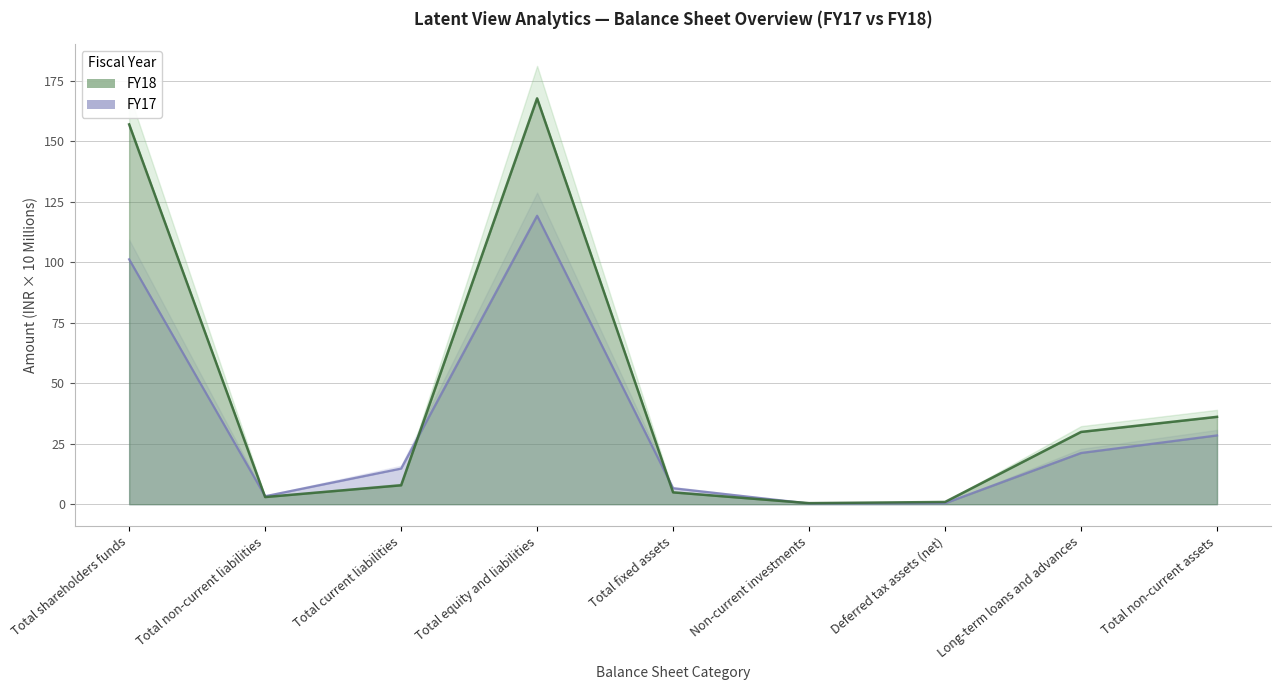

Which category has the lowest value across all series?

Non-current investments